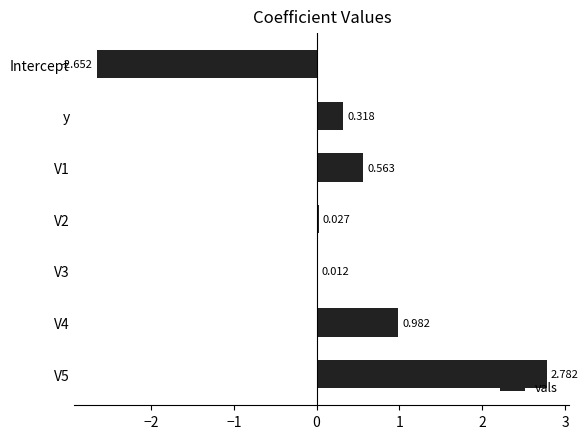

Which has a higher value, V2 or y?

y